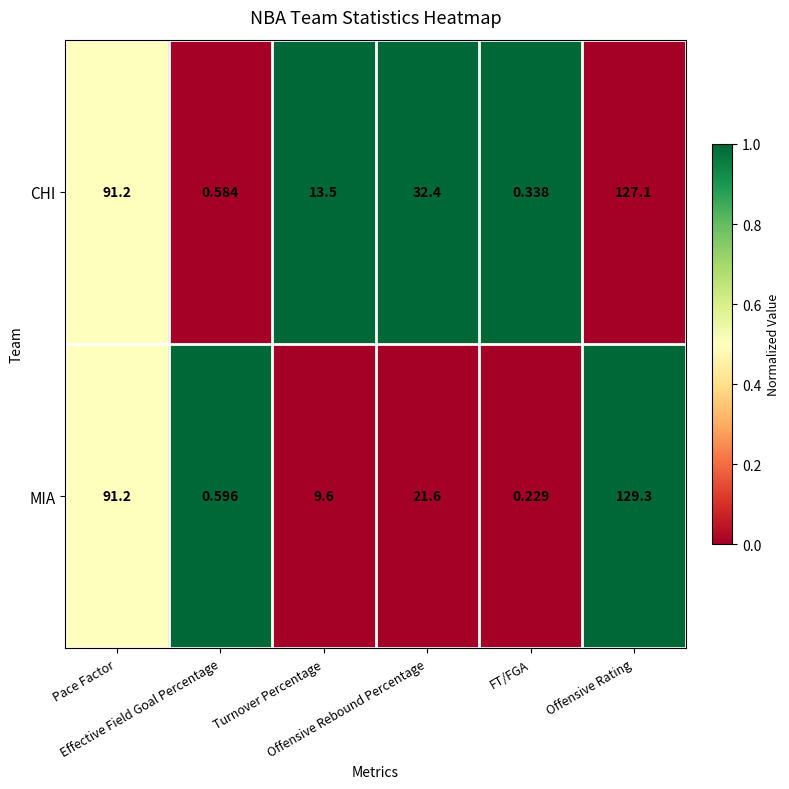

List the series in order of their overall mean, lowest first.

MIA, CHI